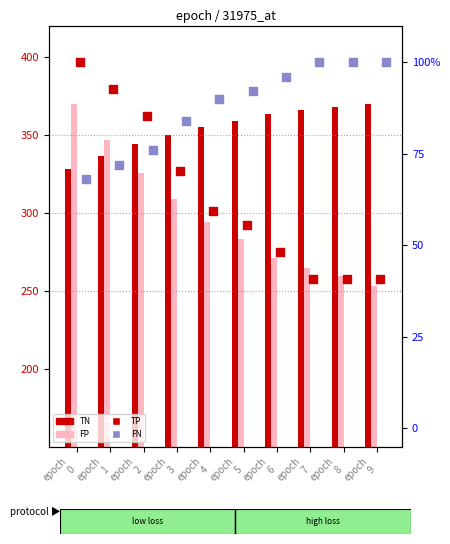

What are all the series names shown in the legend?

TN, FP, TP, FN